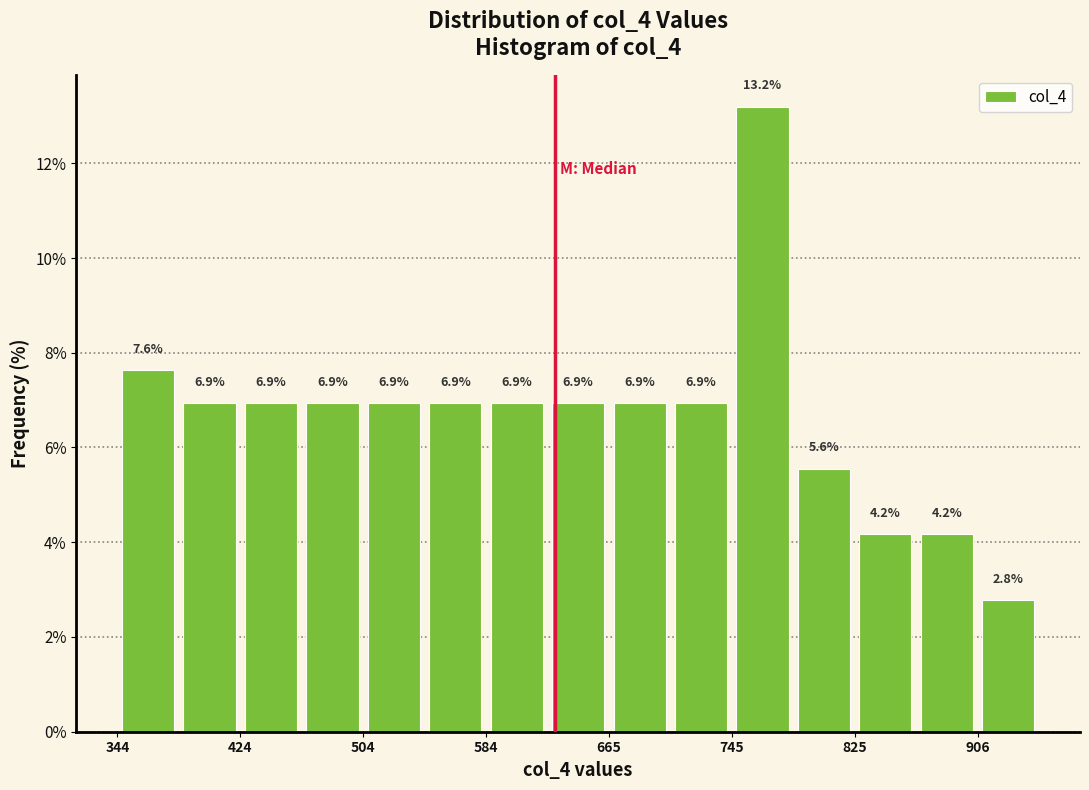

Over which range of the x-axis is the bar tallest?

750 to 790